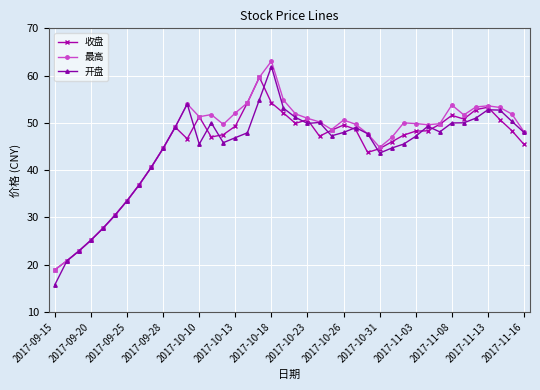

What is the value of the 最高 point at the 3rd from the left?

22.9